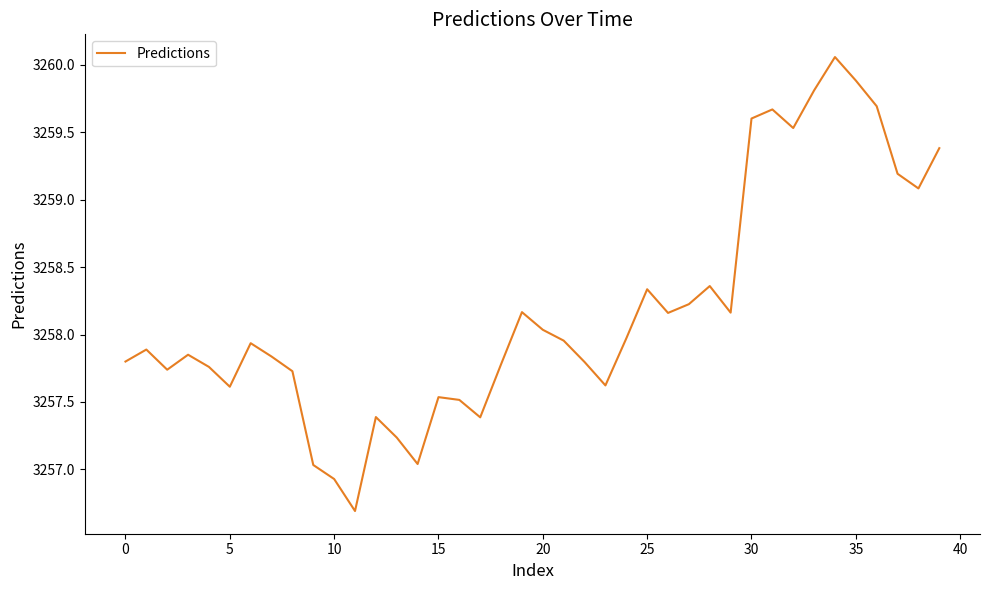

What is the minimum value shown in the chart?

3256.7